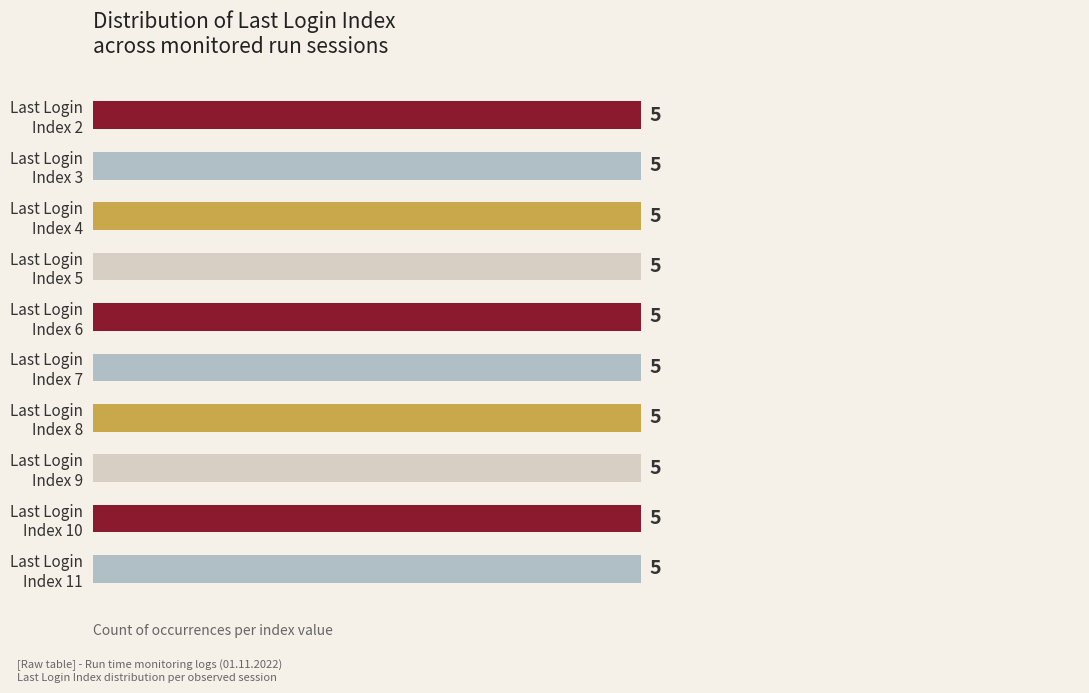

True or false: the data shows 11 at Index 7.

False